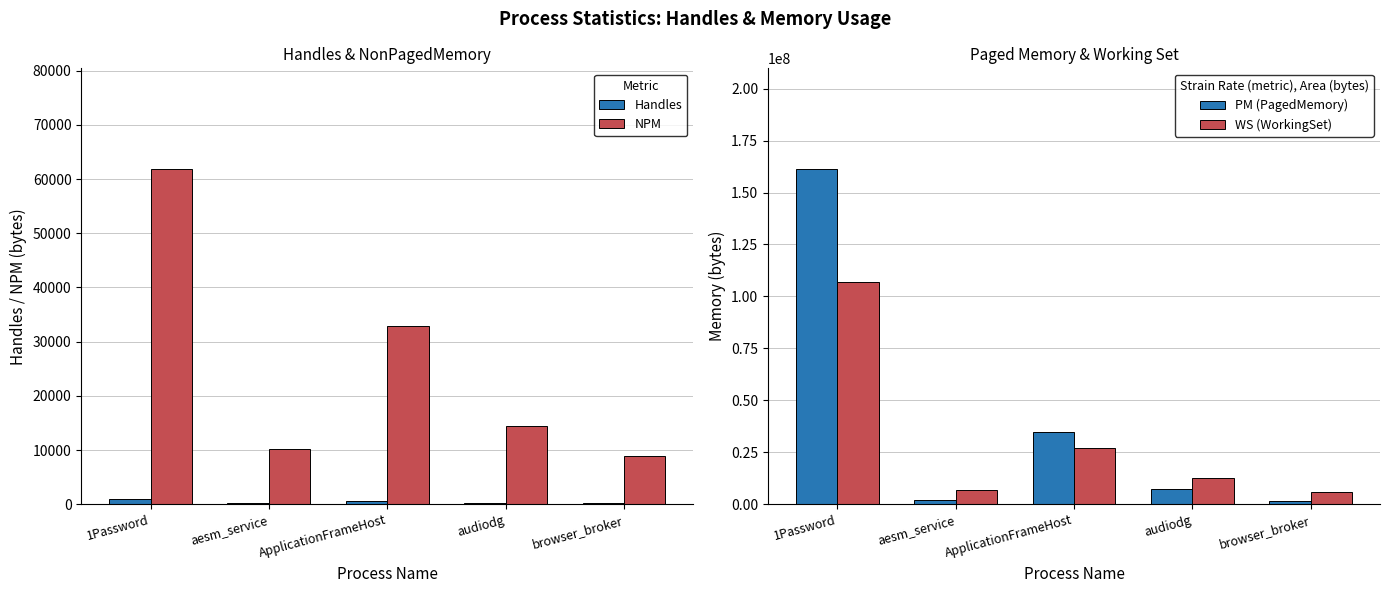

What is the value of the WS (WorkingSet) bar at the 4th from the left?

12382208